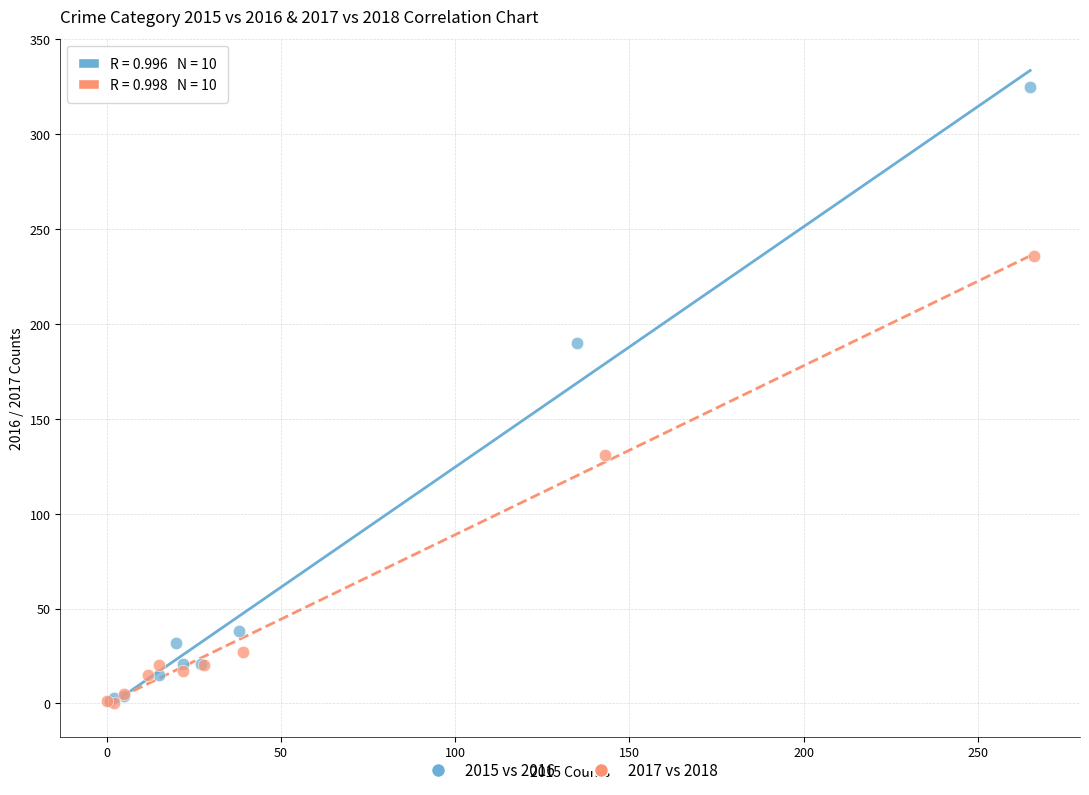

Which series reaches the maximum Y coordinate?

2015 vs 2016